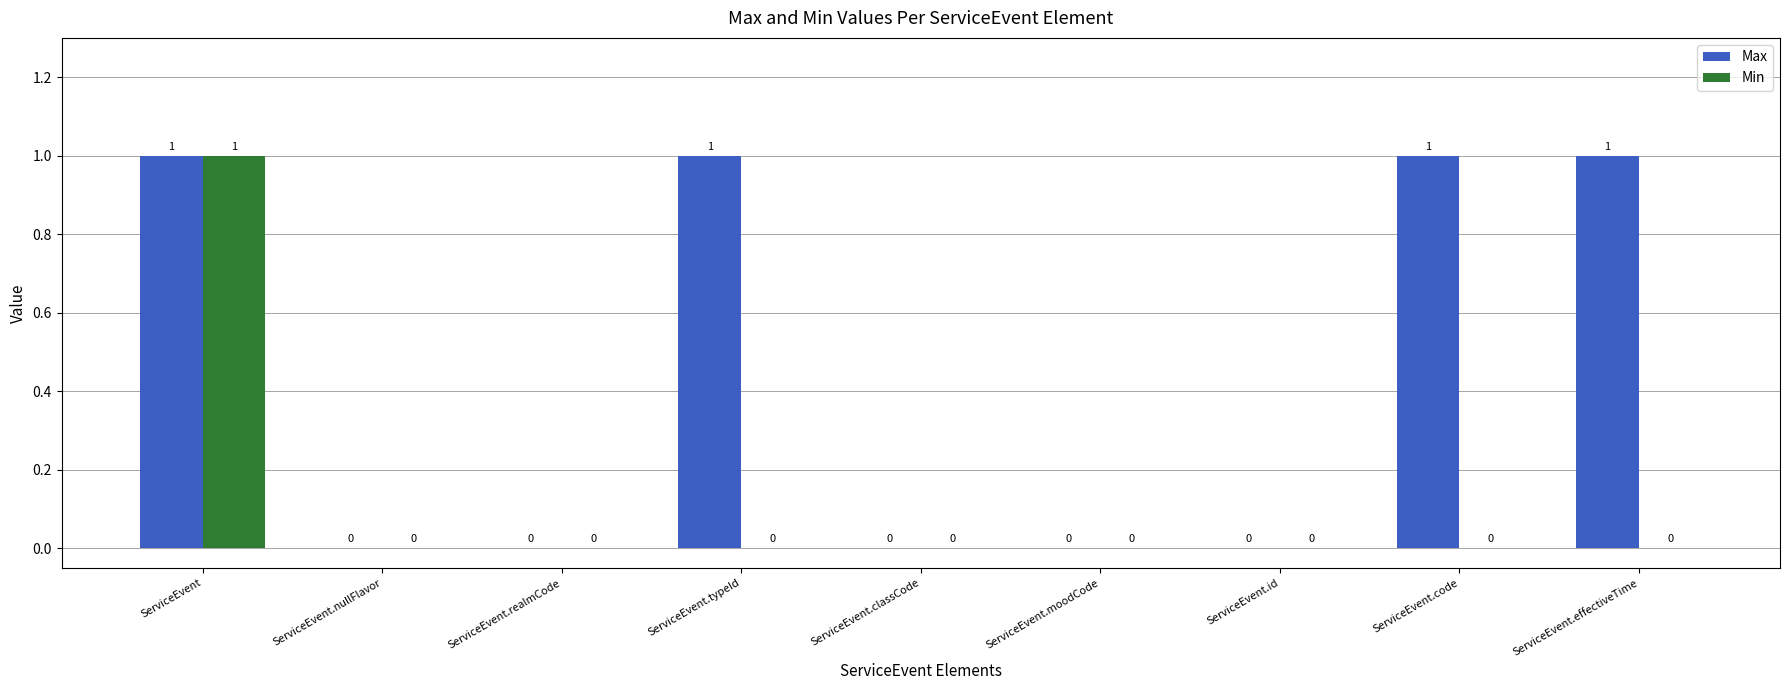

Does the chart contain stacked bars?

No